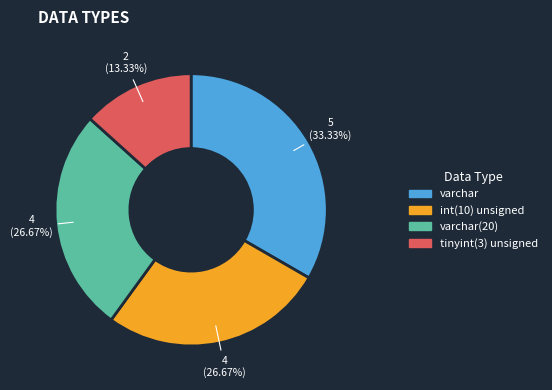

Does any single category account for the majority?

No